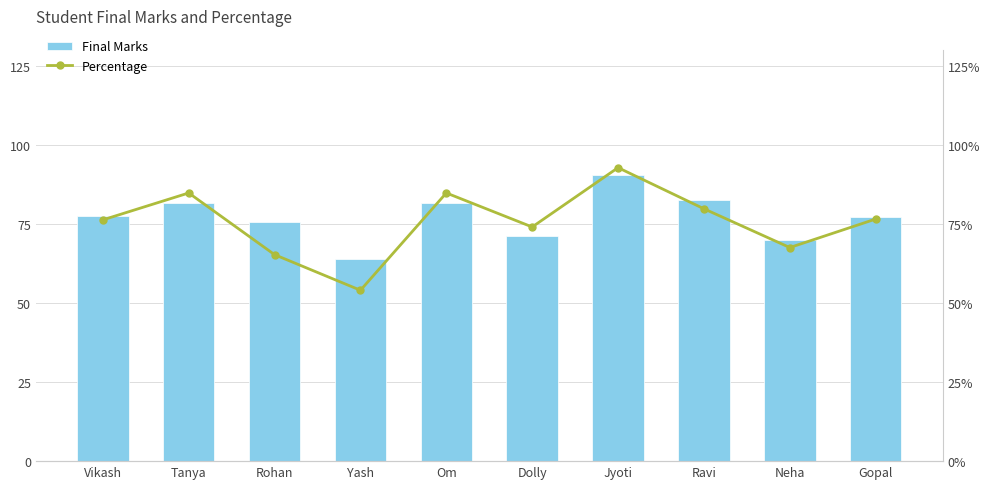

At which label is Final Marks closest to 77?

Gopal